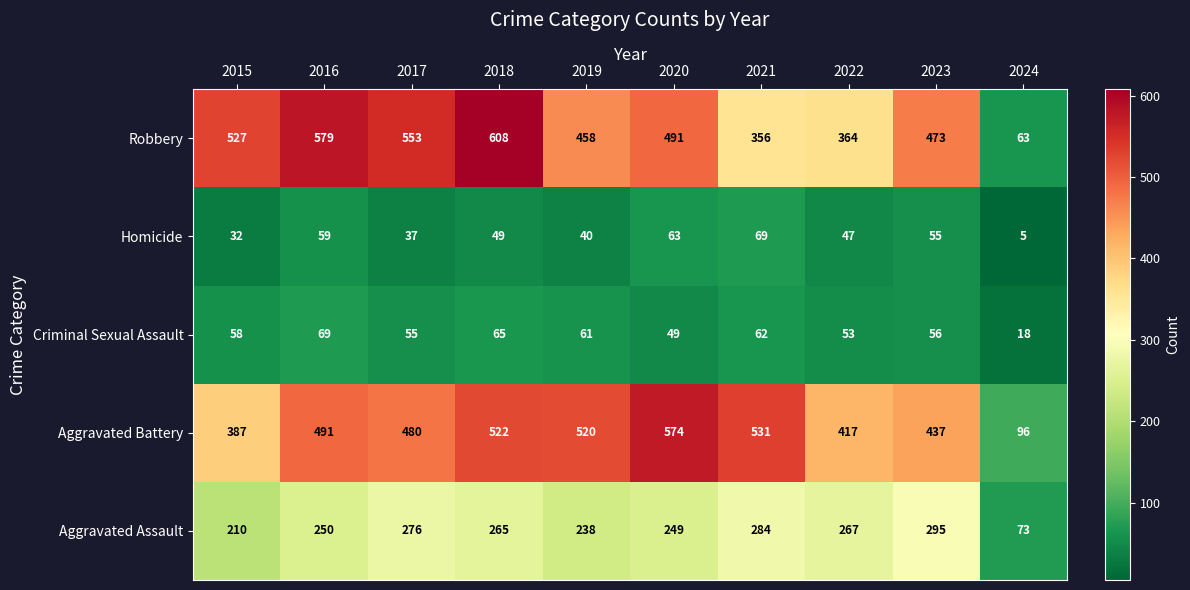

At which category does the chart reach its peak across all series?

2018